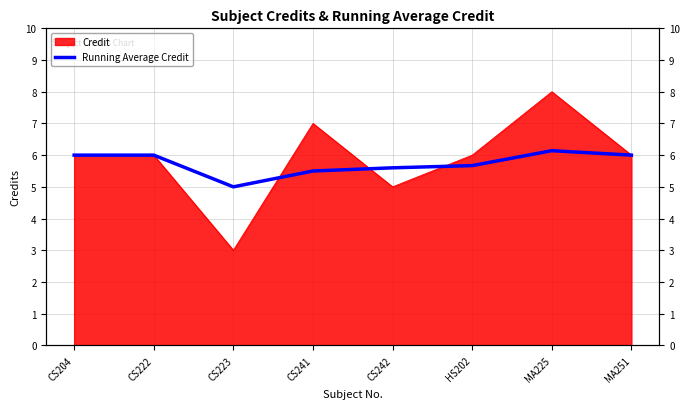

True or false: the data shows 6.0 at CS222.

True